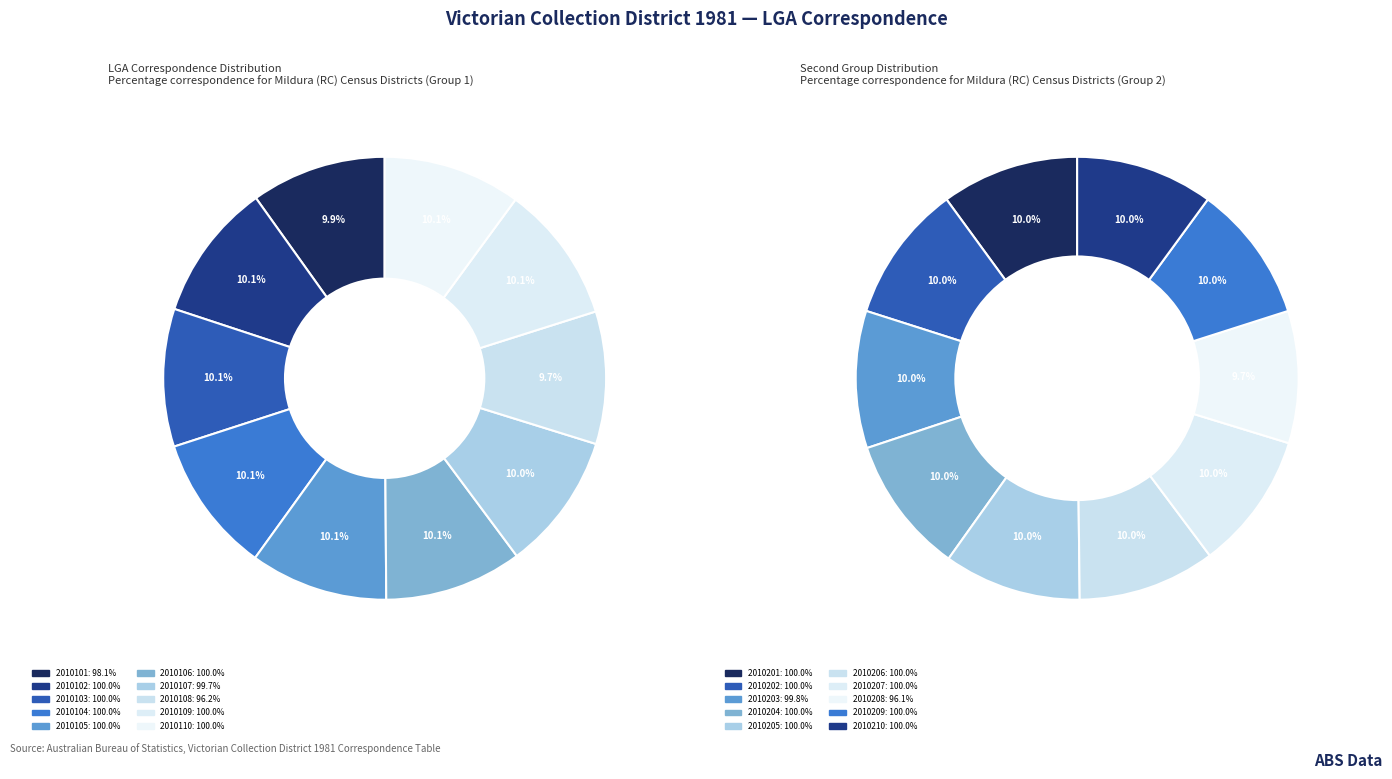

Rank the categories by value from lowest to highest.

2010108, 2010101, 2010107, 2010102, 2010103, 2010104, 2010105, 2010106, 2010109, 2010110